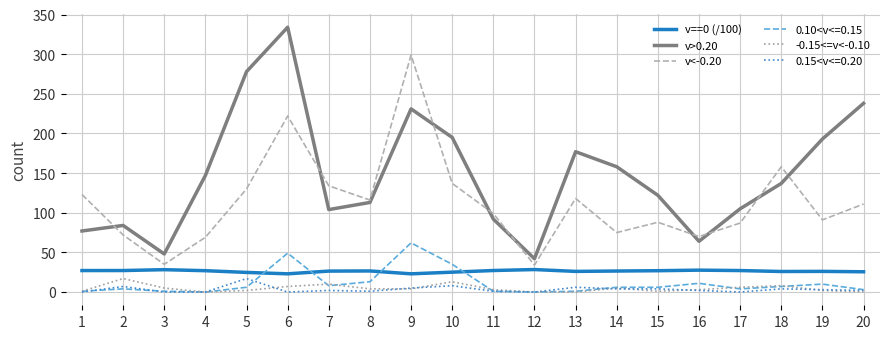

How many categories are shown in the chart?

20